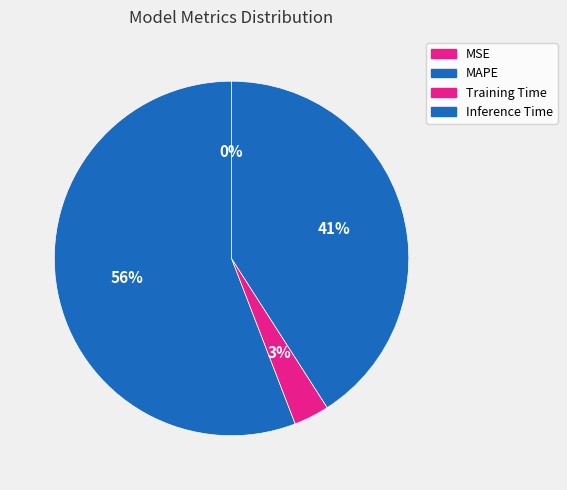

What is the majority slice?

MAPE